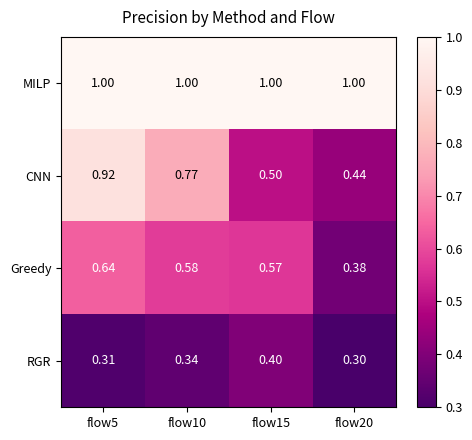

Rank the series at flow20 from lowest to highest value.

RGR, Greedy, CNN, MILP